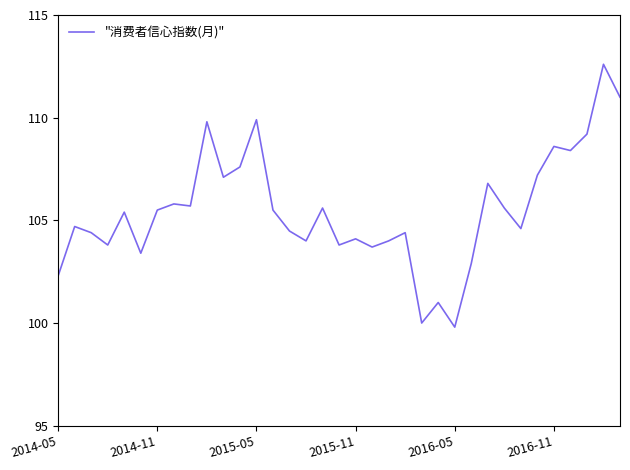

What is the smallest value displayed?

99.8